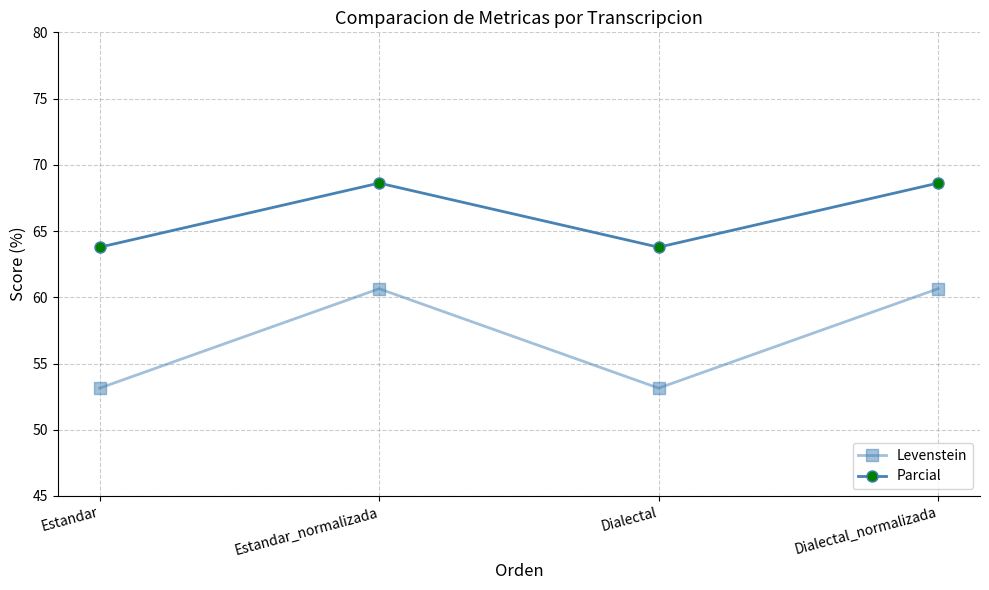

Is the value of Levenstein at Estandar_normalizada greater than the value of Parcial at Estandar_normalizada?

No